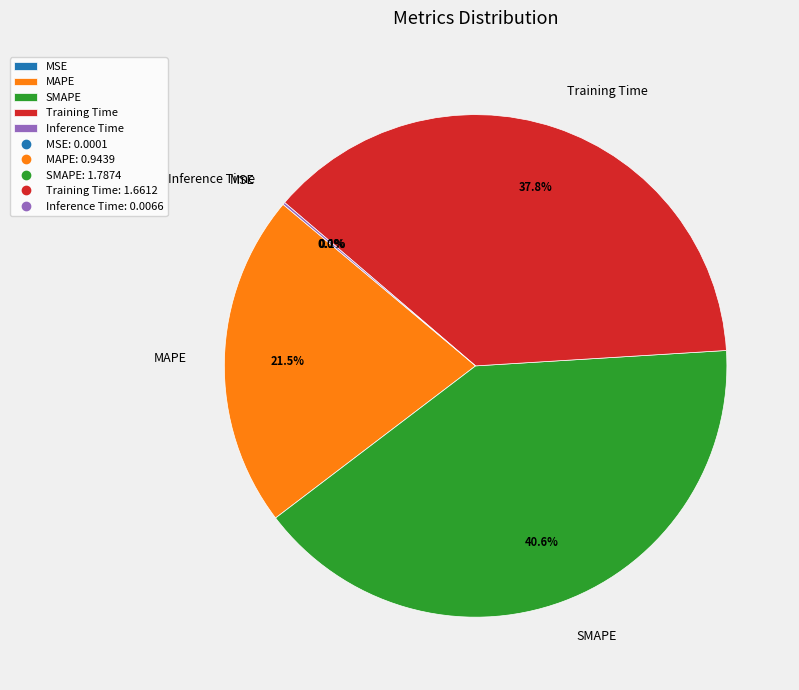

Does any single category account for the majority?

No